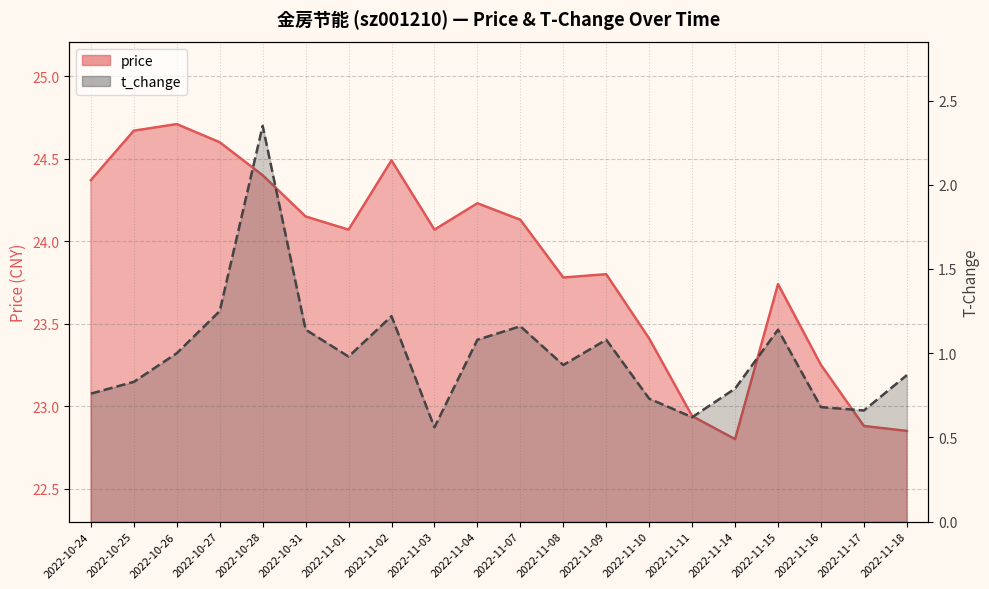

What is the approximate value of t_change at 2022-10-28?

2.4